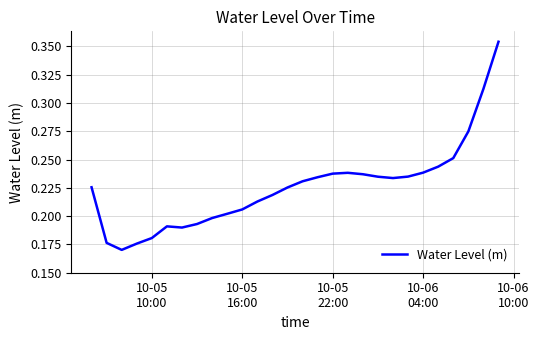

Reading left to right, transcribe all the data shown in this chart.

0.2	0.2	0.2	0.2	0.2	0.2	0.2	0.2	0.2	0.2	0.2	0.2	0.2	0.2	0.2	0.2	0.2	0.2	0.2	0.2	0.2	0.2	0.2	0.2	0.3	0.3	0.3	0.4